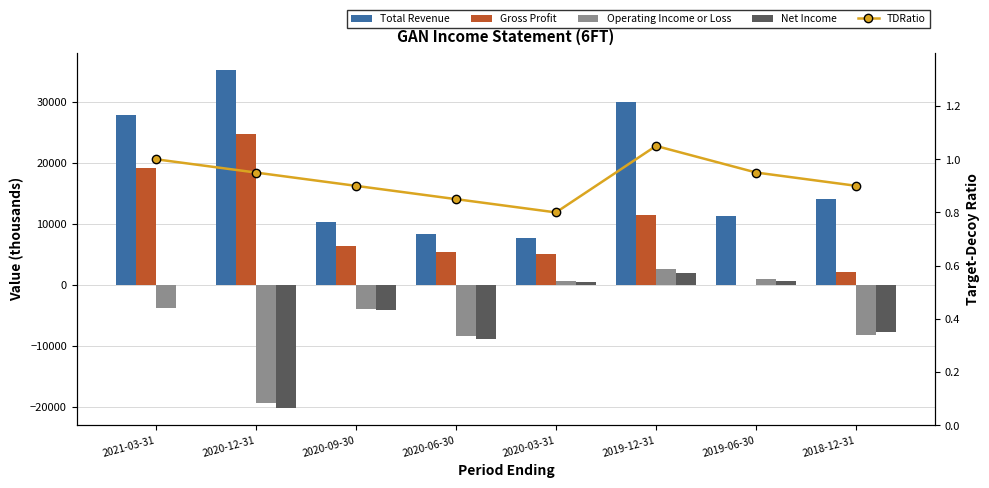

What are all the series names shown in the legend?

Total Revenue, Gross Profit, Operating Income or Loss, Net Income, TDRatio